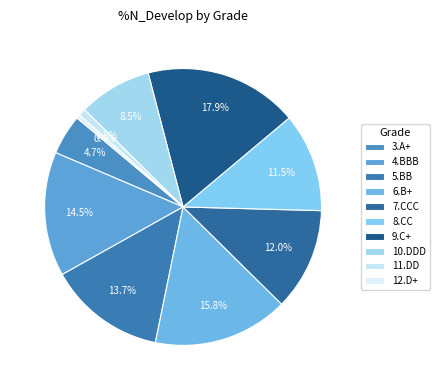

Rank the categories by value from highest to lowest.

9.C+, 6.B+, 4.BBB, 5.BB, 7.CCC, 8.CC, 10.DDD, 3.A+, 11.DD, 12.D+